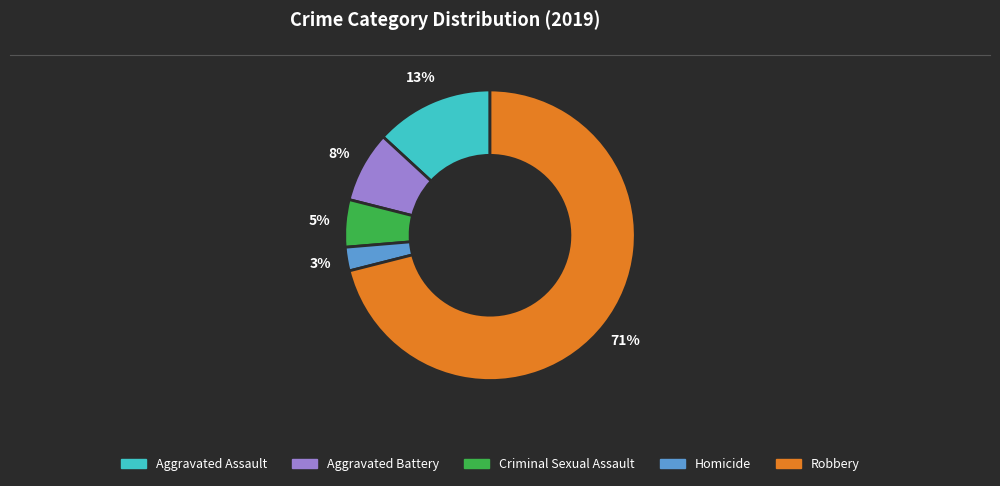

Count the number of slices in the pie.

5